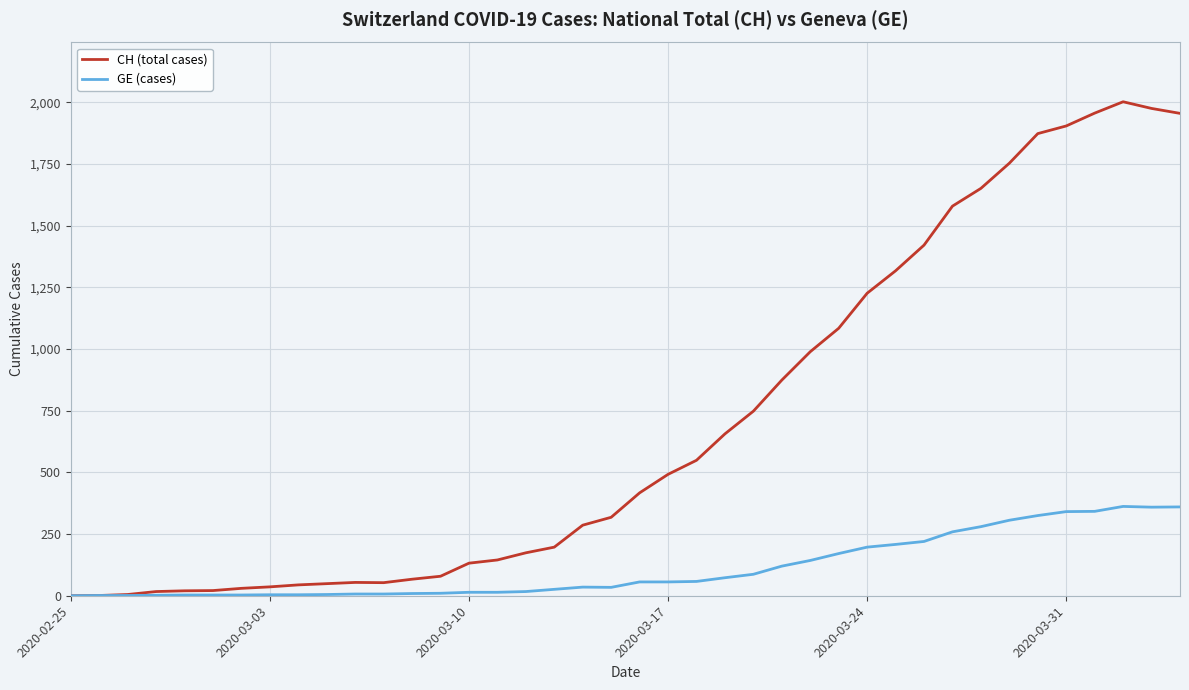

What is the maximum value shown in the chart?

2002